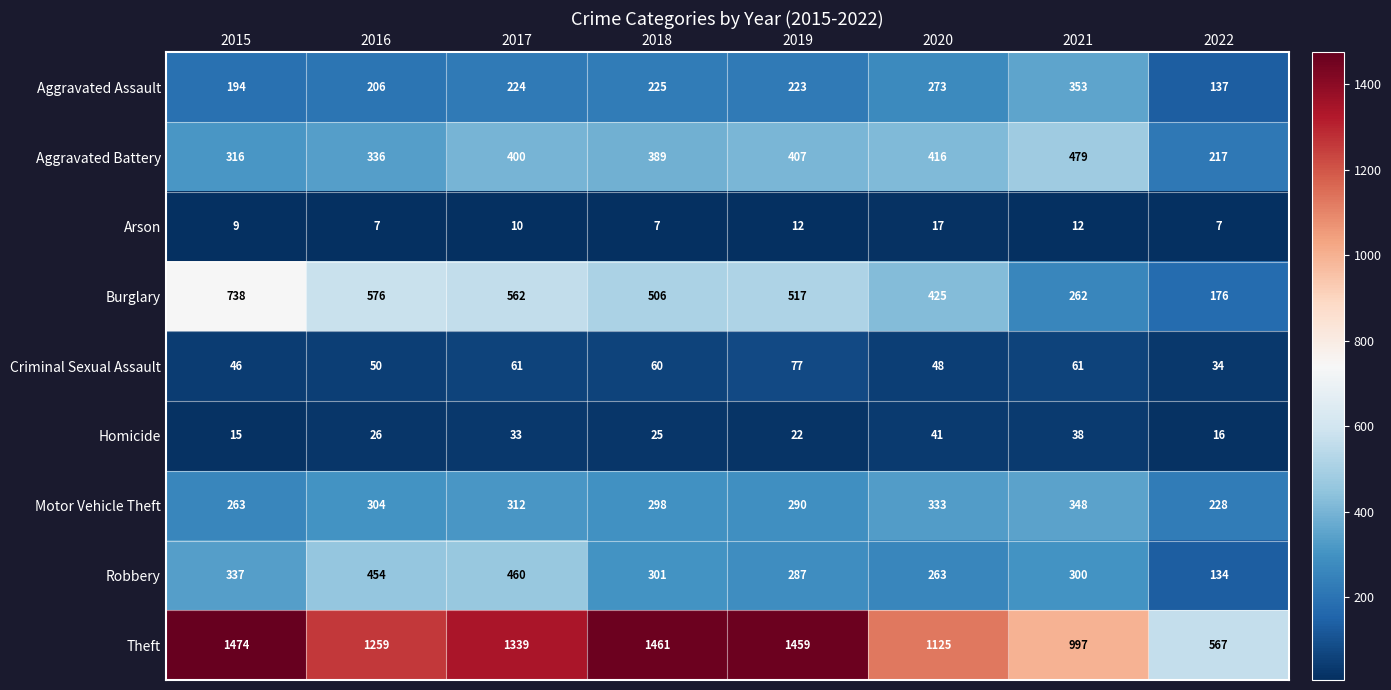

What is the spread (max minus min) of values at 2020?

1108